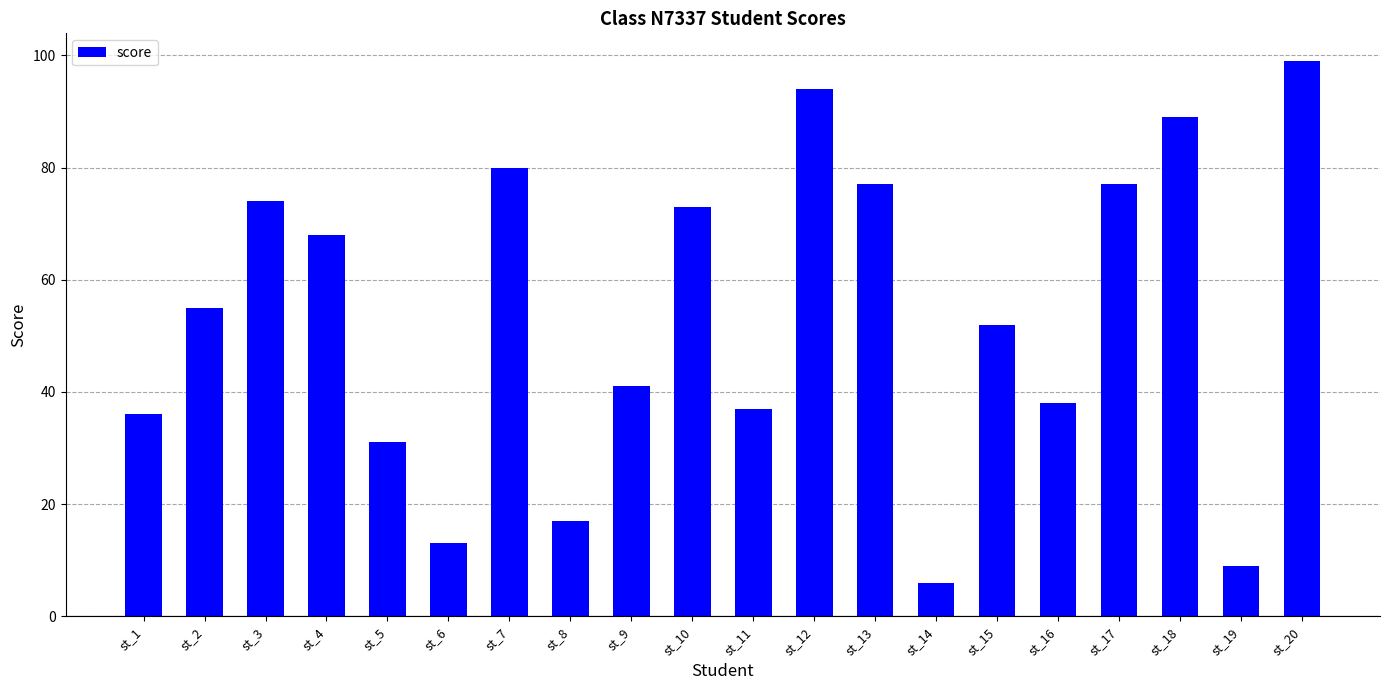

What is the maximum value shown in the chart?

99